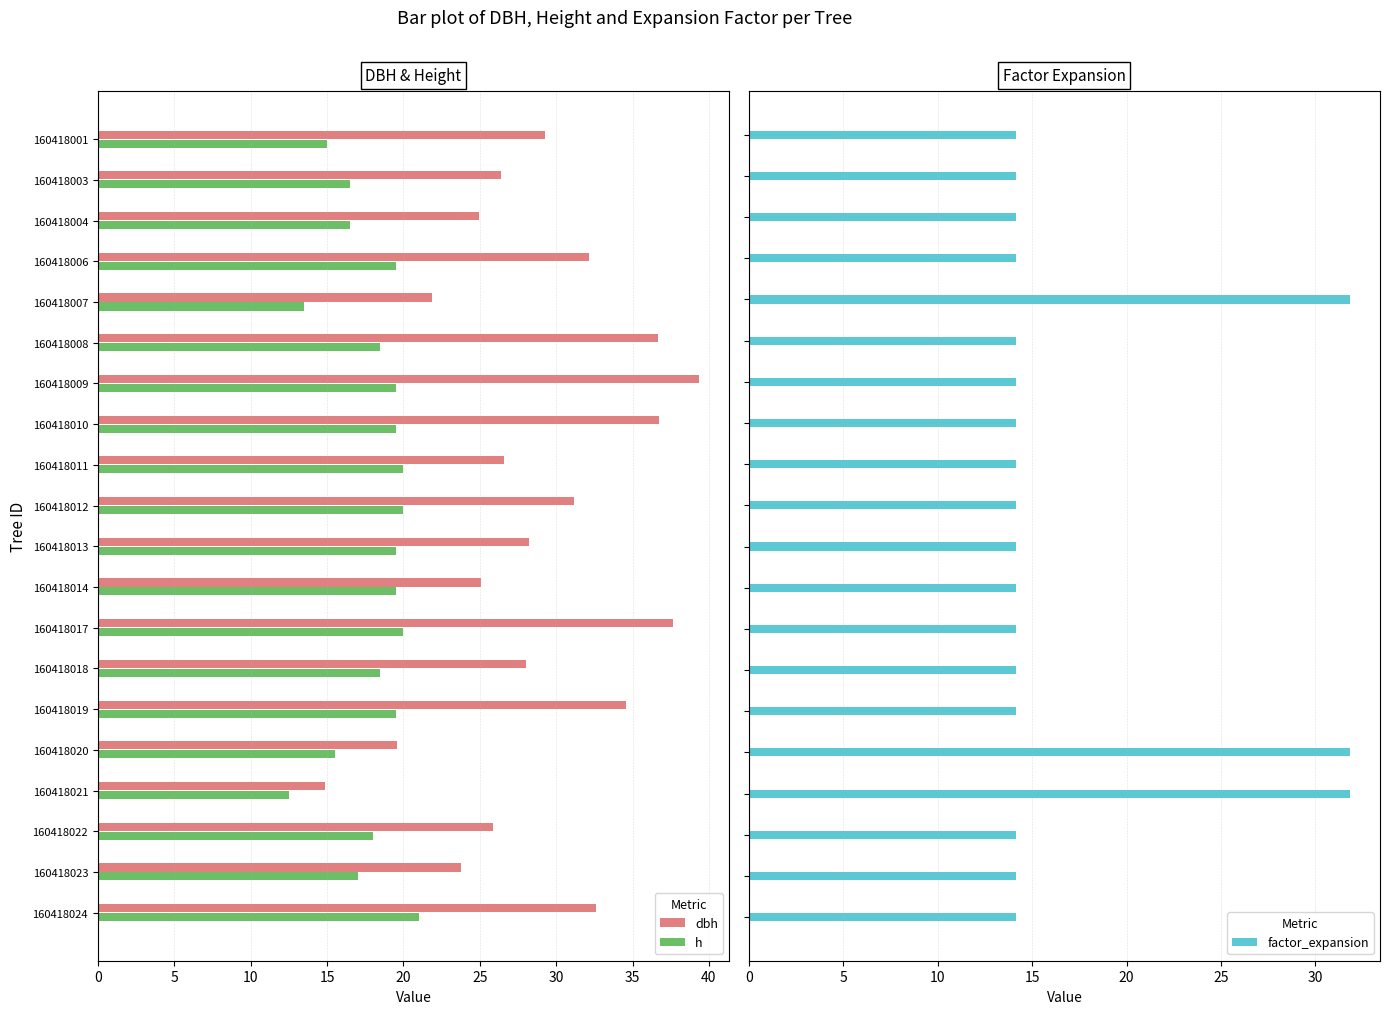

Which category has the lowest value in the h series?

160418021